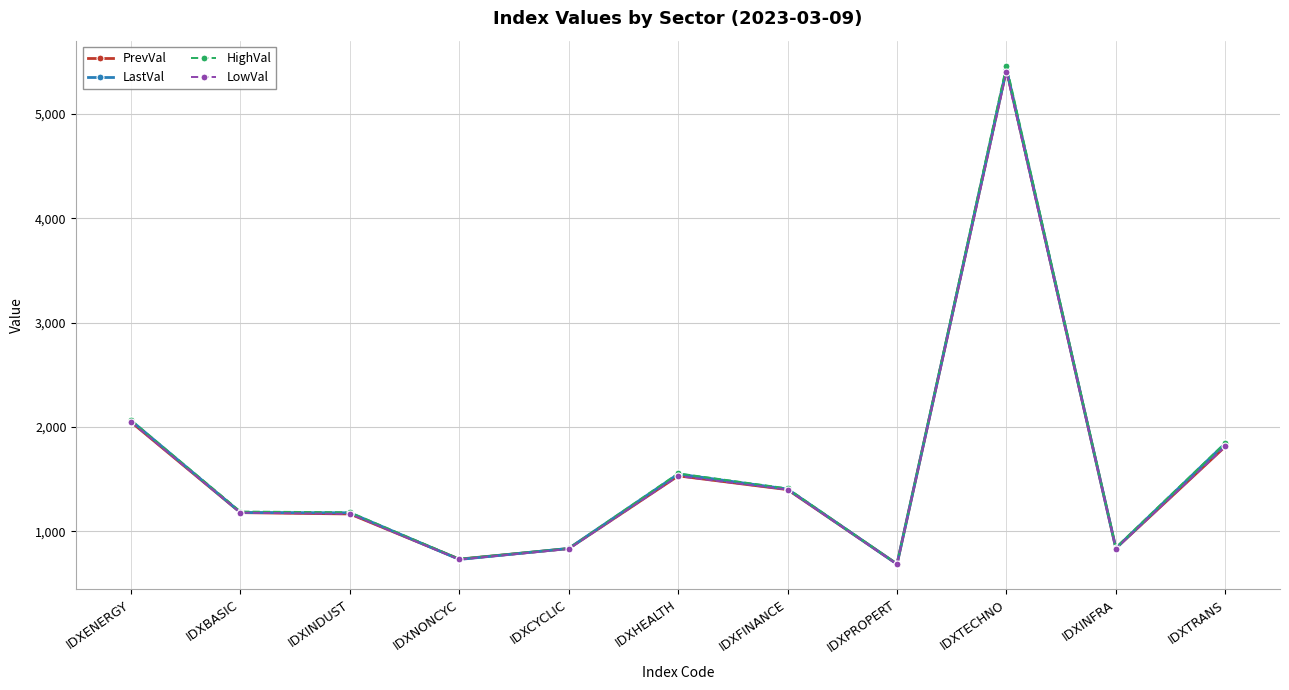

Does the chart display data point markers on the line(s)?

Yes